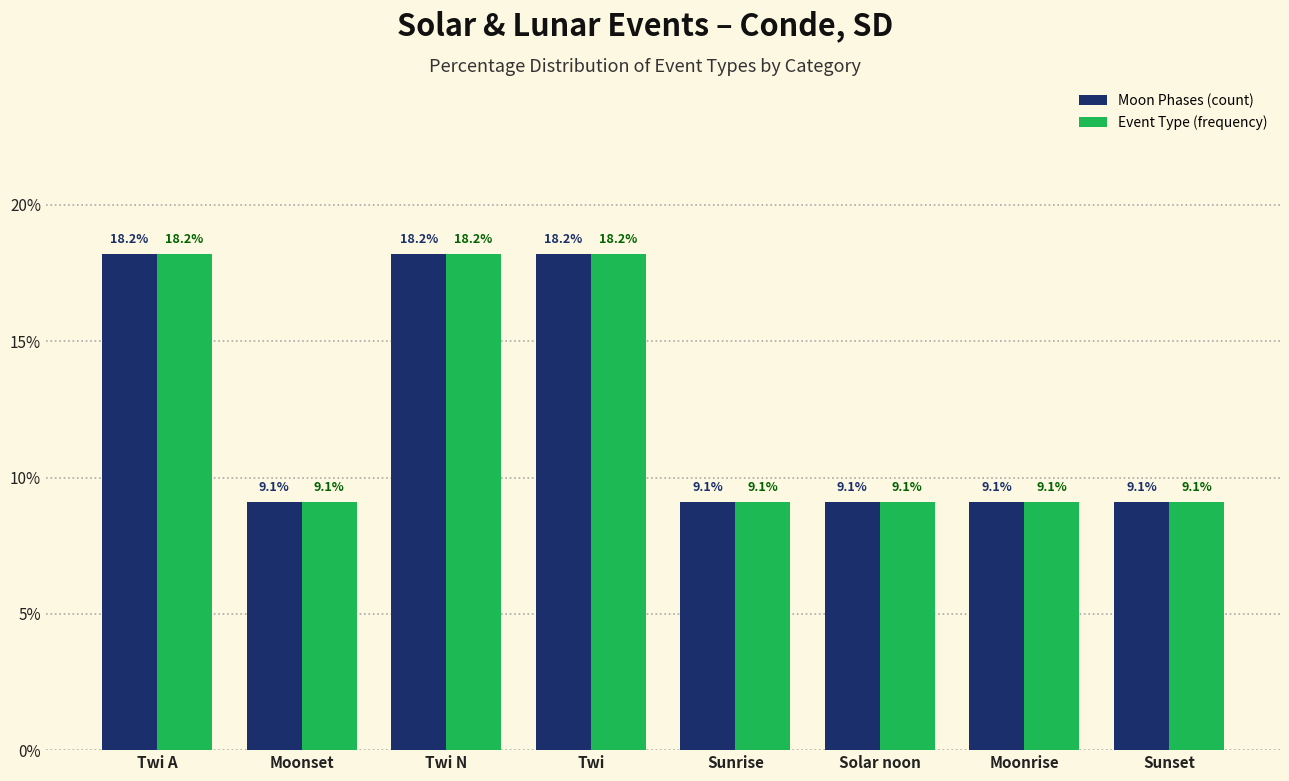

Is it true that Event Type (frequency) equals 9.1 at Sunset?

True